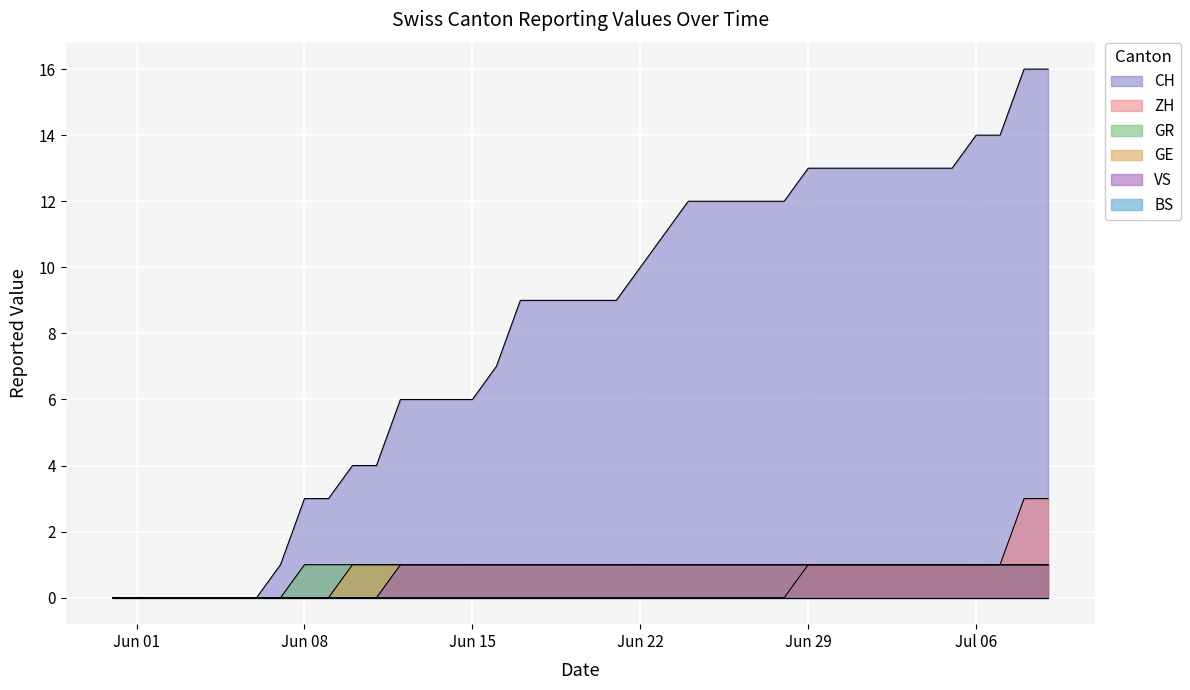

What is the highest value of the ZH series?

3